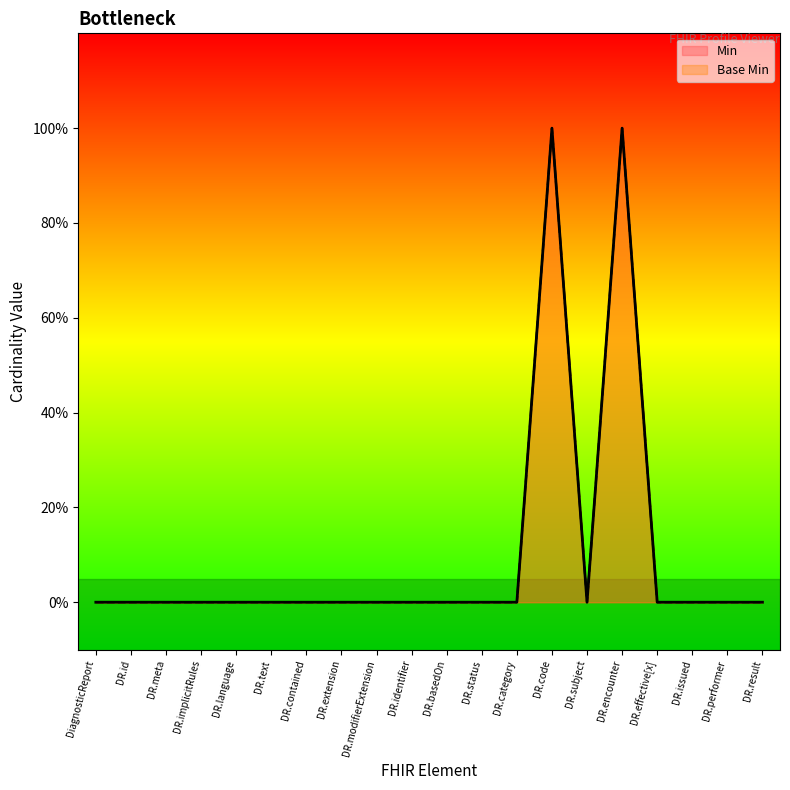

Which series has the largest total across all categories?

Min